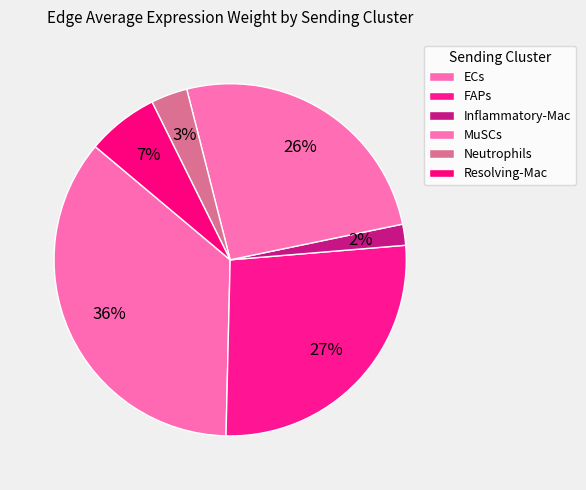

Count the number of slices in the pie.

6